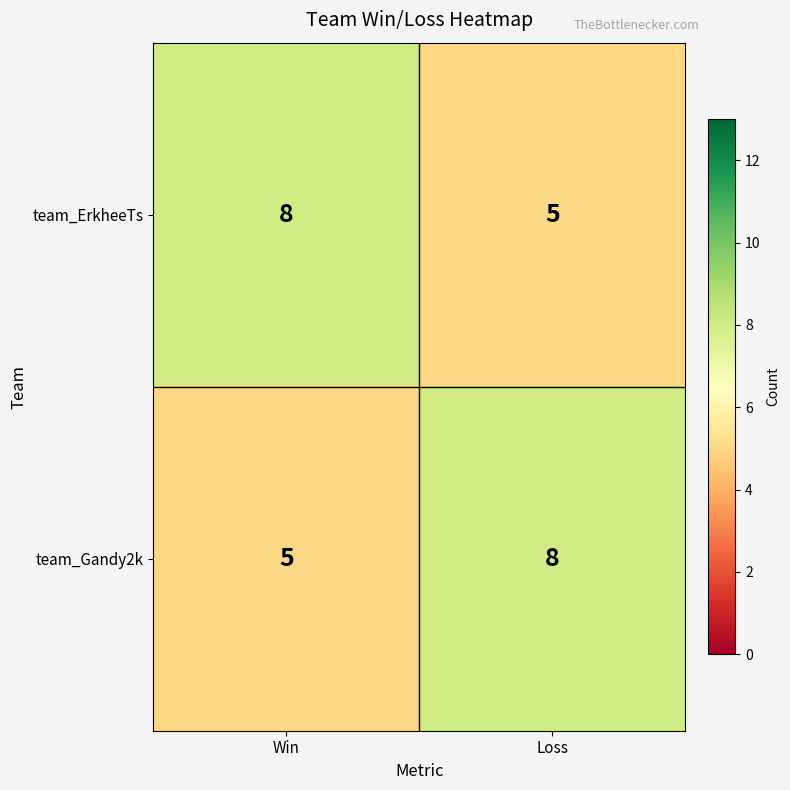

At Loss, list the series in order from largest to smallest.

team_Gandy2k, team_ErkheeTs